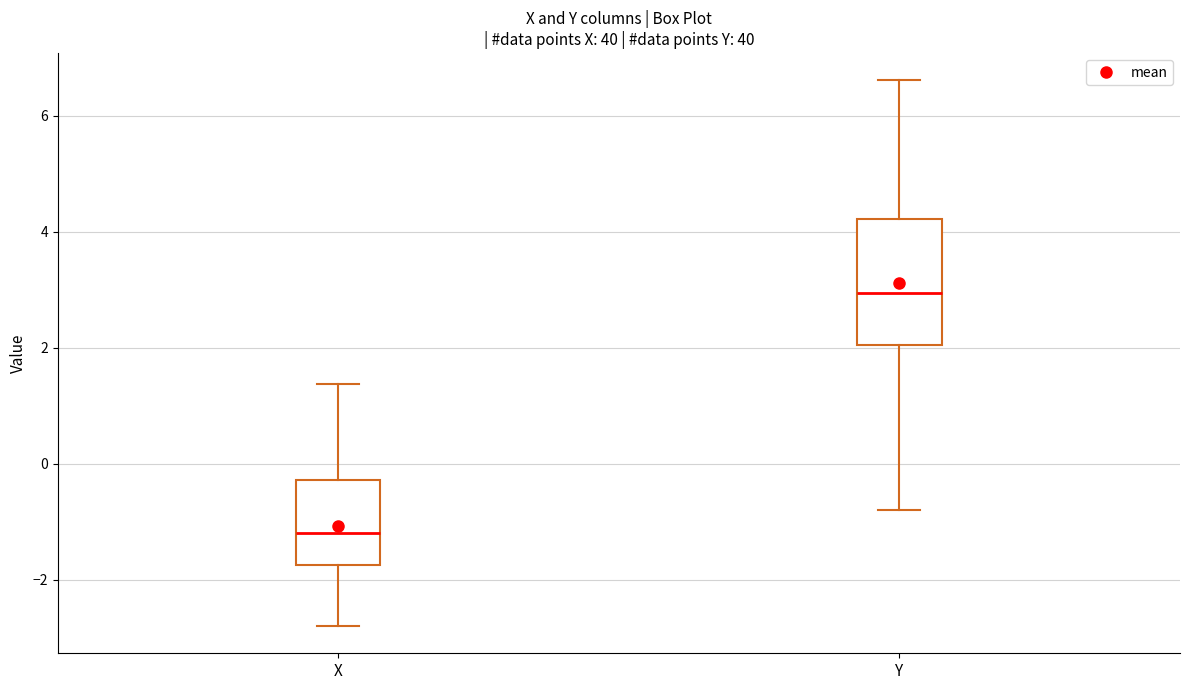

Reading left to right, read every box against the y-axis: the position of its median line, the range the box covers, and the ends of its whiskers. The values are not printed on the chart, so give them approximately, as read against the axis.

X: median -1.2, box -1.8 to -0.2, whiskers -2.8 to 1.4
Y: median 3.0, box 2.0 to 4.2, whiskers -0.8 to 6.6